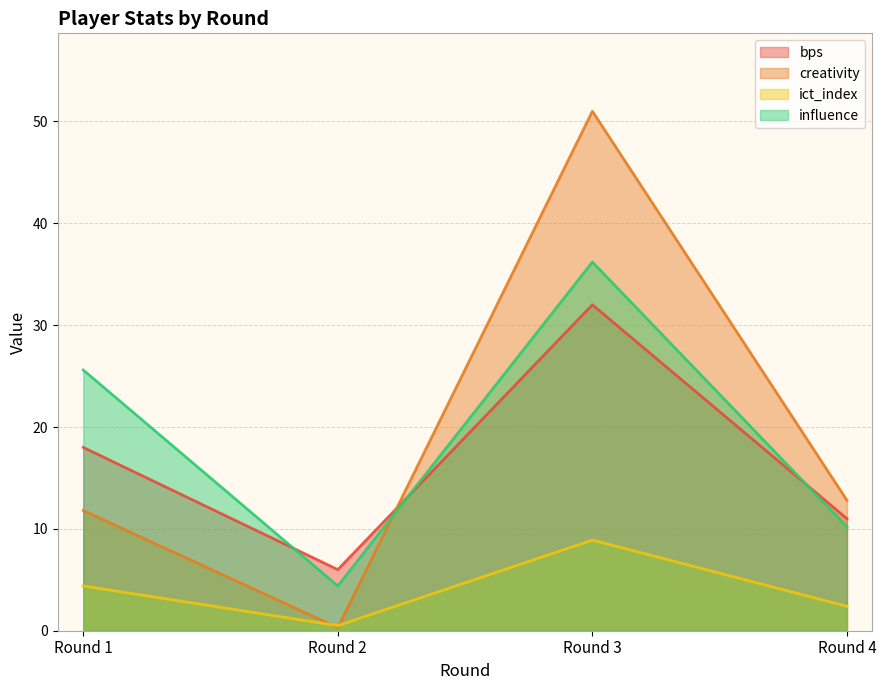

True or false: bps has a value of 32.0 at Round 3.

True